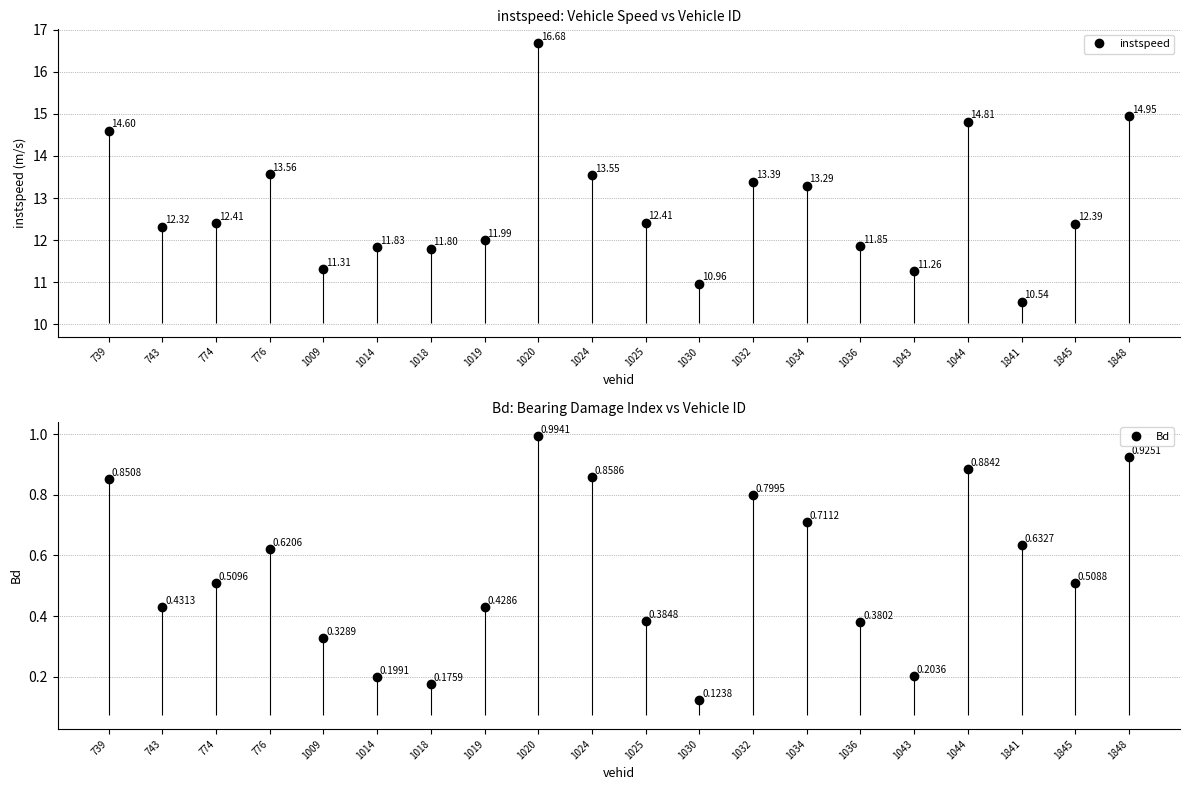

Does the chart have visible grid lines?

Yes